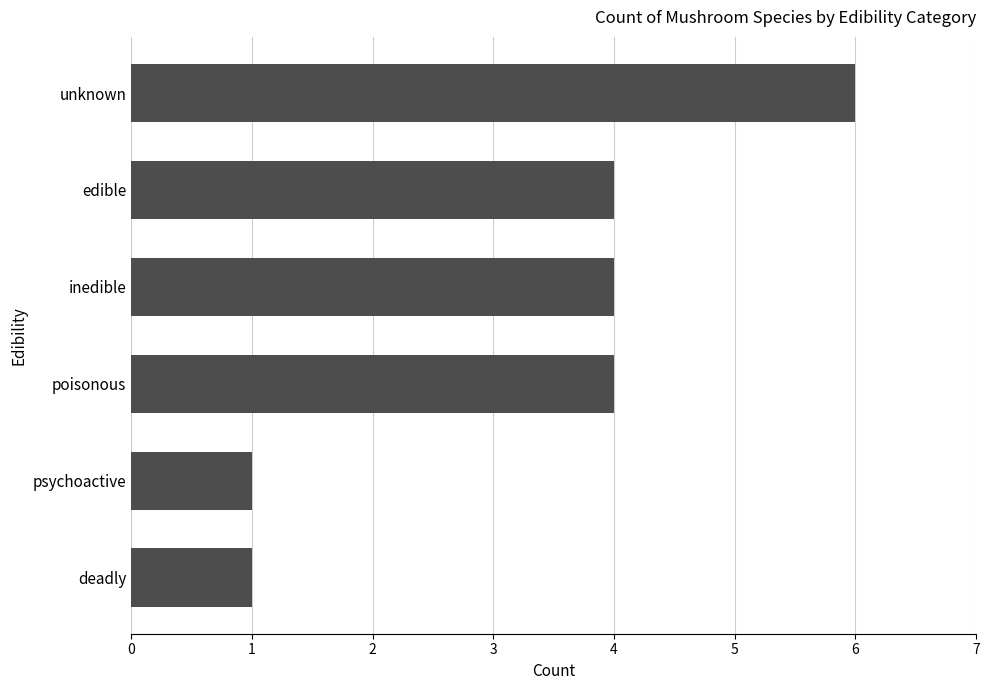

Reading top to bottom, transcribe all the data shown in this chart.

6	4	4	4	1	1